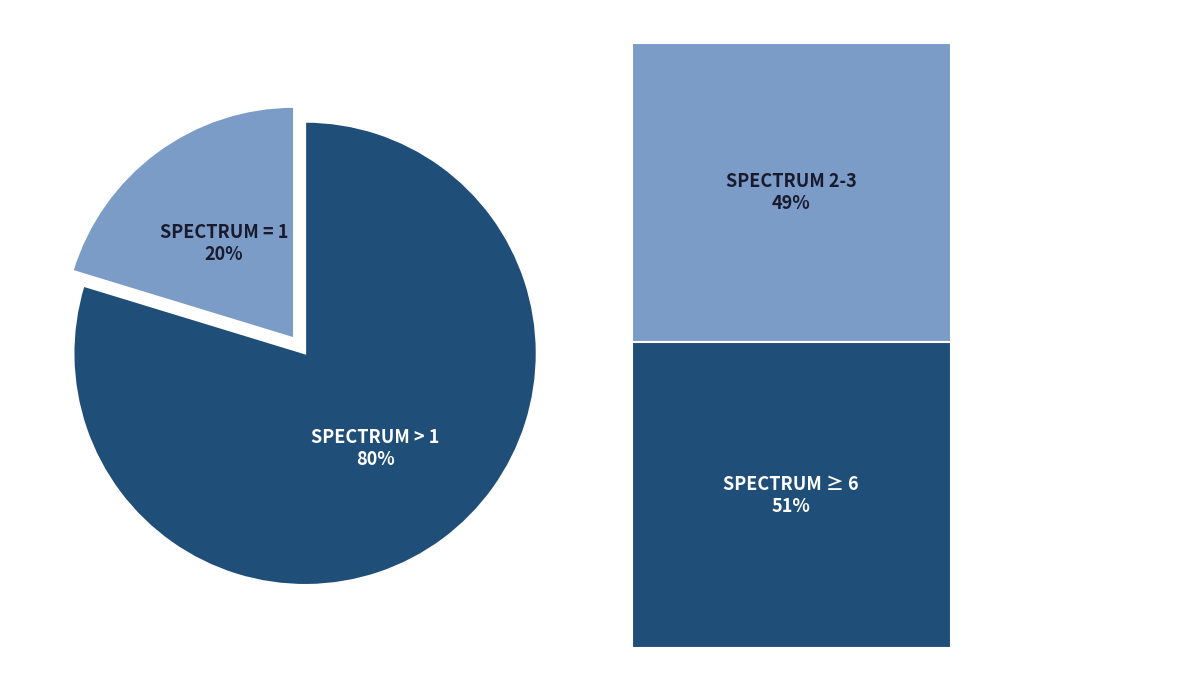

How many slices are in this pie chart?

2